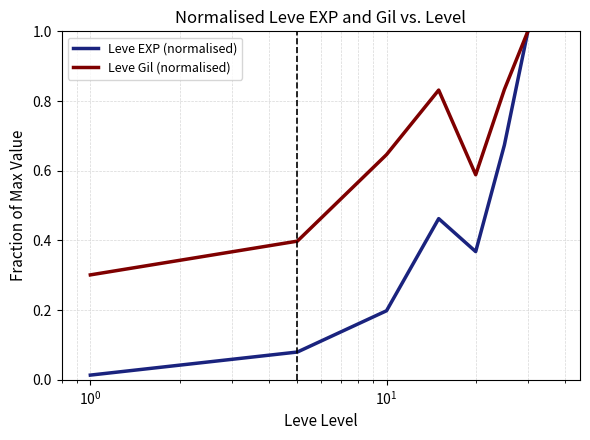

Which series has the widest spread of values?

Leve EXP (normalised)